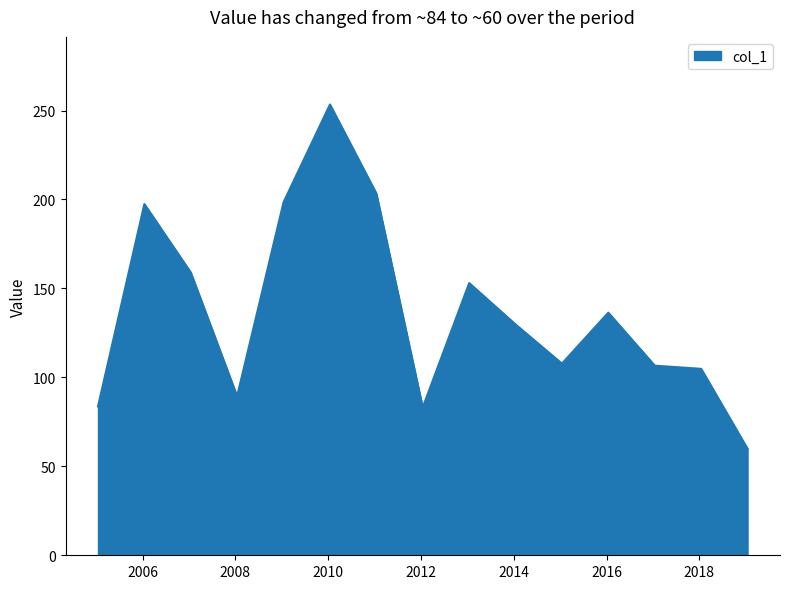

What is the smallest value displayed?

59.9